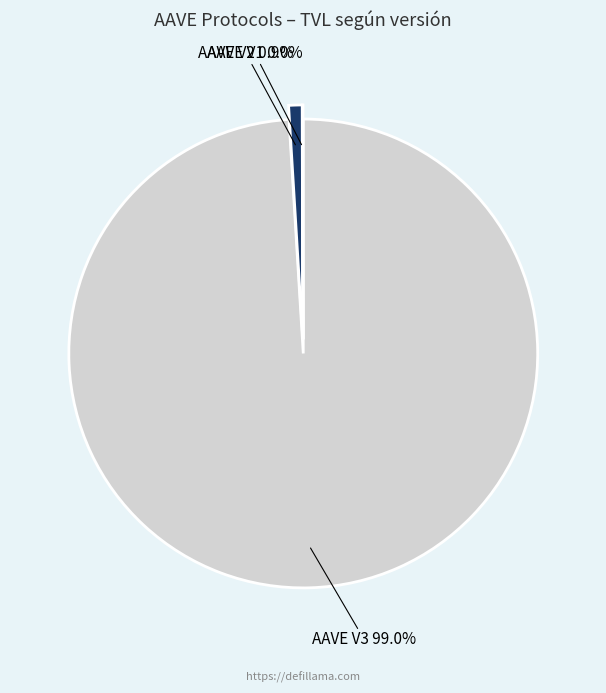

What is the largest slice in the pie chart?

AAVE V3